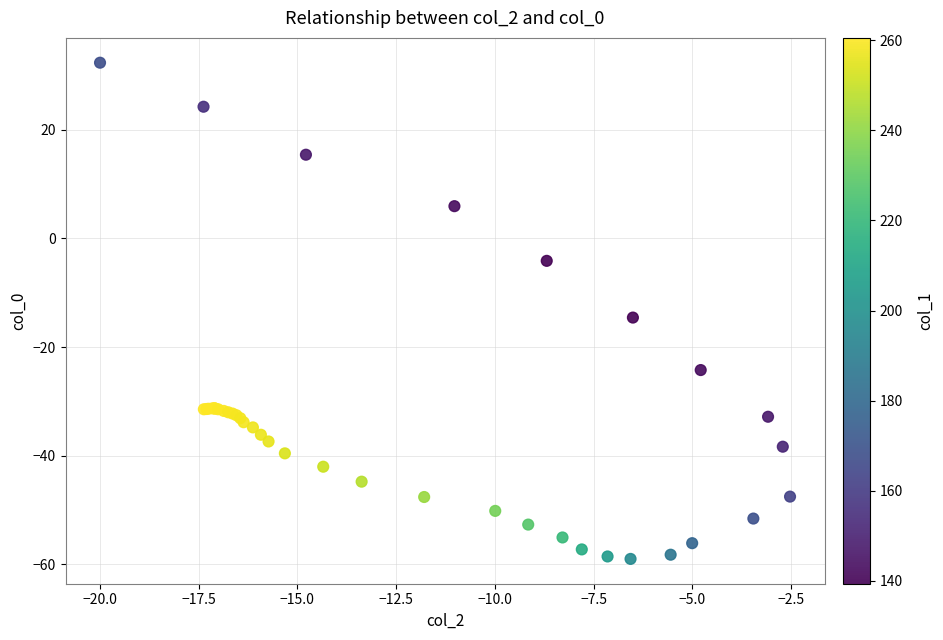

What Y value in the scatter plot is closest to -13?

-14.6